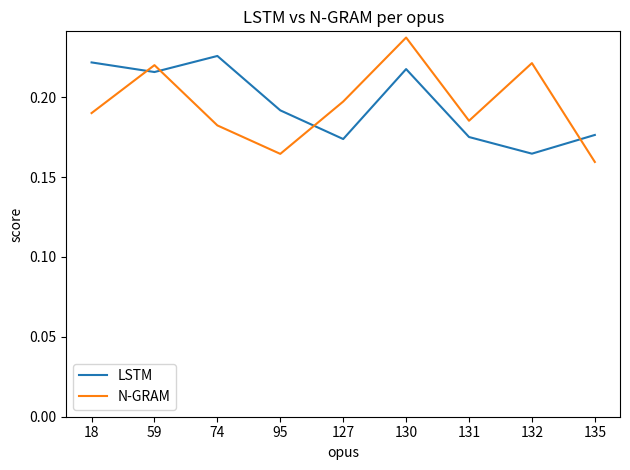

Which label corresponds to the largest value in the chart?

130